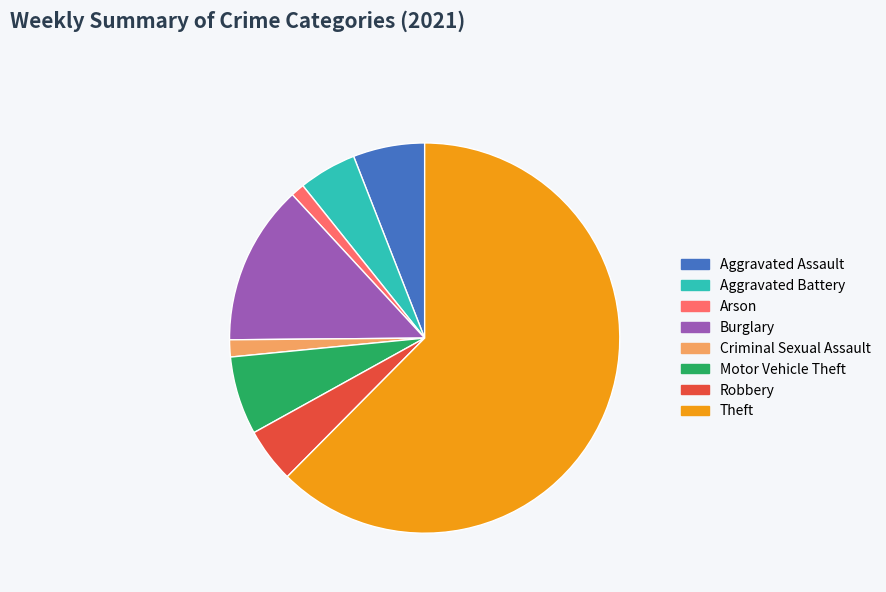

Which slice represents more than half of the pie?

Theft